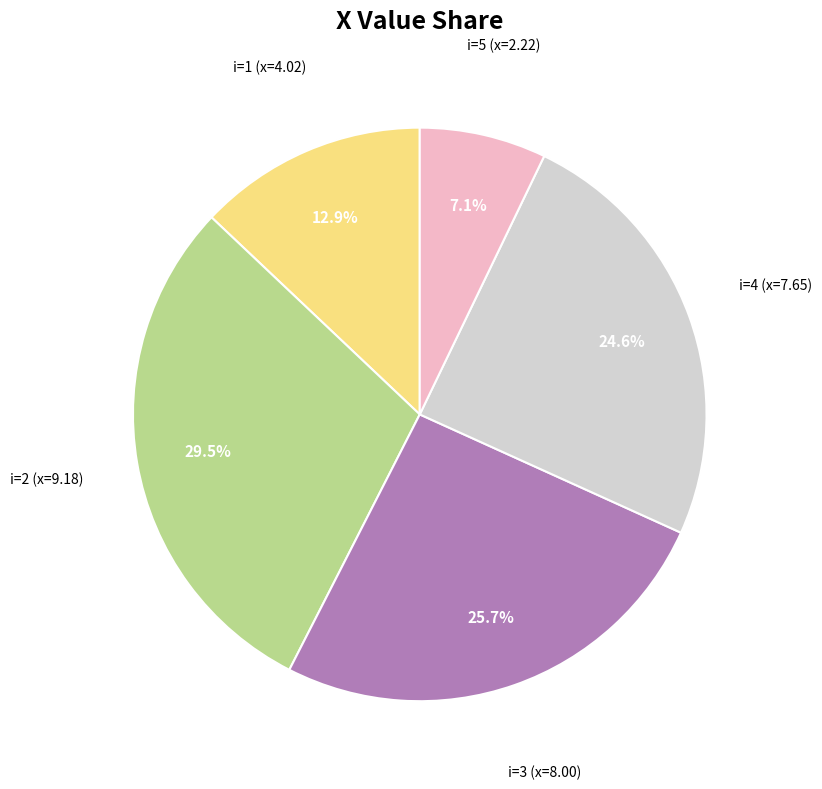

Is there any slice that represents more than half of the pie?

No